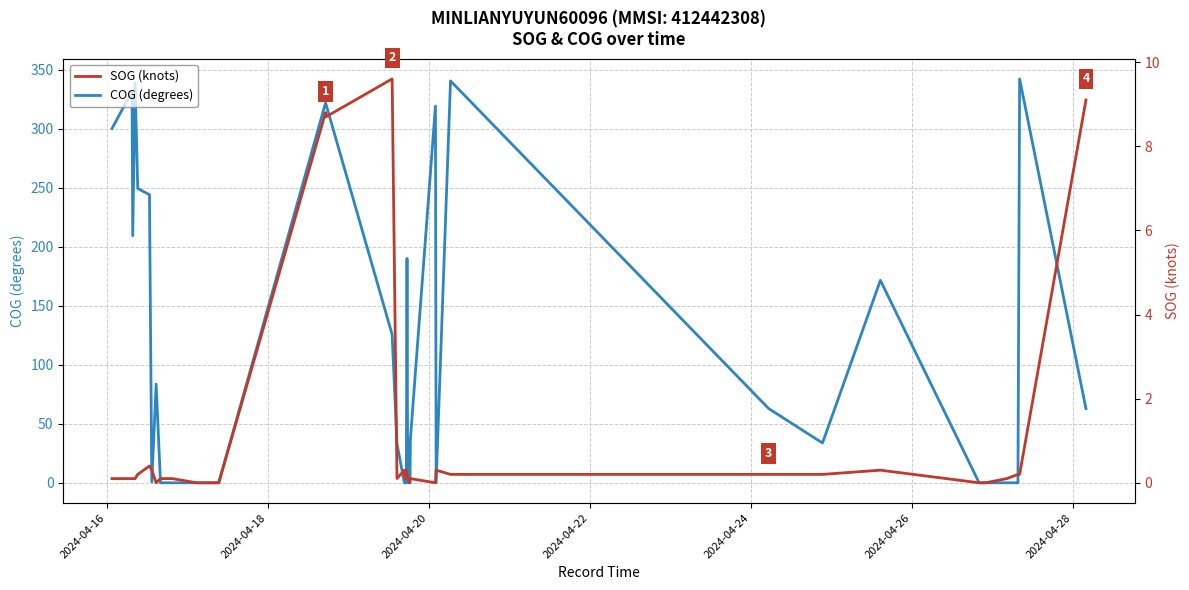

Rank the series by their maximum value, from lowest to highest.

SOG (knots), COG (degrees)